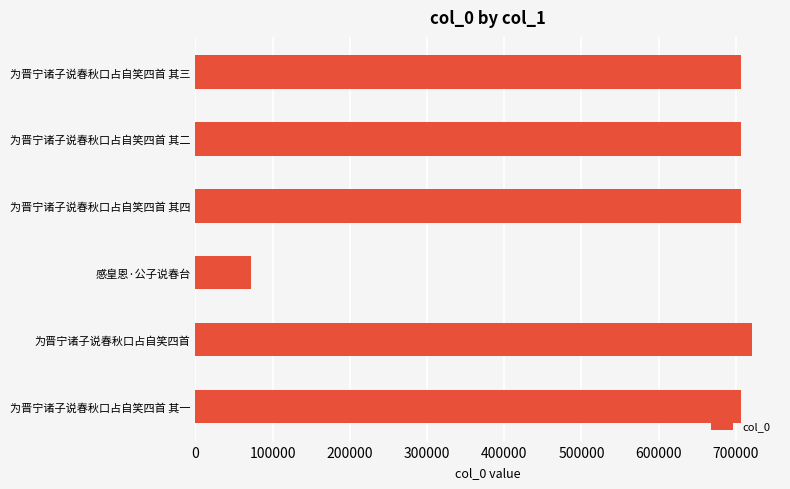

The chart shows a value of 706050 at 为晋宁诸子说春秋口占自笑四首 其二. True or false?

True